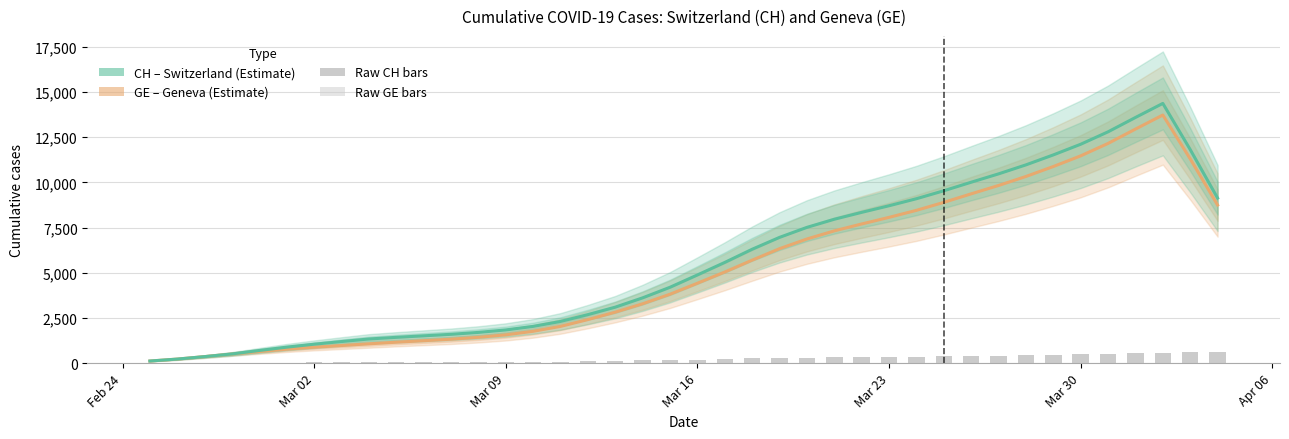

Reading right to left, extract all data points from this chart.

Raw CH: 634.4	612.1	579.2	536.6	510.3	478.8	453.6	441.6	418.7	400.2	379.2	361.2	347.2	330.6	322.4	306.2	285.0	257.4	220.0	191.0	160.6	146.3	121.3	103.1	88.0	78.0	70.8	66.6	63.8	60.8	56.8	54.1	49.8	45.5	32.6	27.3	21.6	13.2	7.1	2.9
Raw GE: 608.8	586.4	553.5	510.9	484.6	453.2	427.9	416.0	393.0	374.5	353.6	335.5	321.6	304.9	296.8	280.5	259.3	231.7	197.8	169.9	149.3	135.1	110.1	92.2	77.1	67.1	60.0	55.7	53.0	49.9	46.1	43.4	39.2	34.9	31.4	27.3	21.6	13.2	7.1	2.9